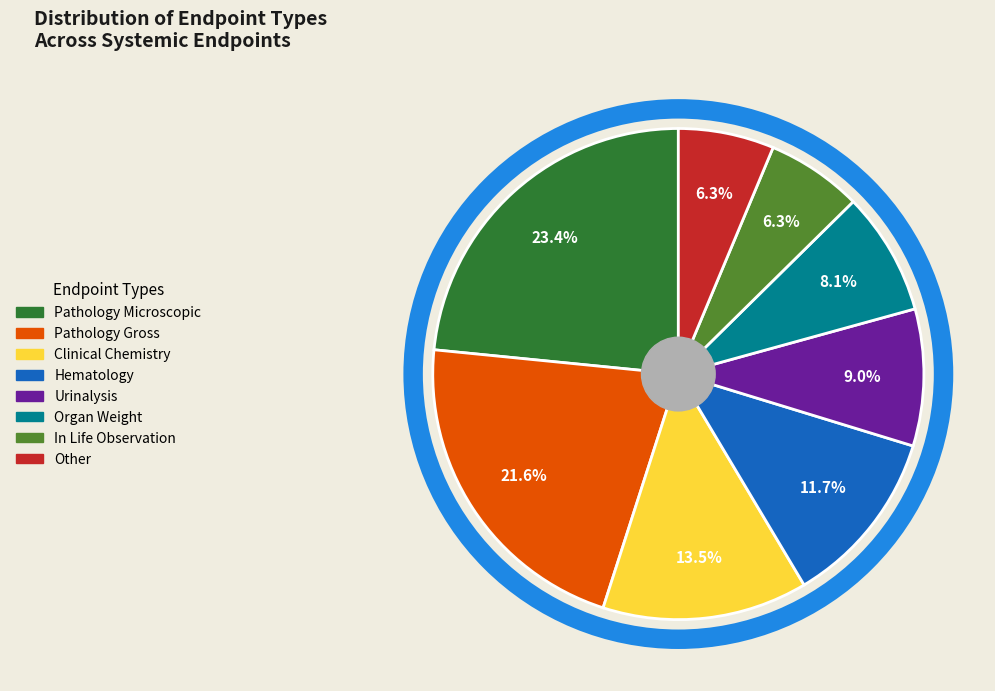

Is there any slice that represents more than half of the pie?

No